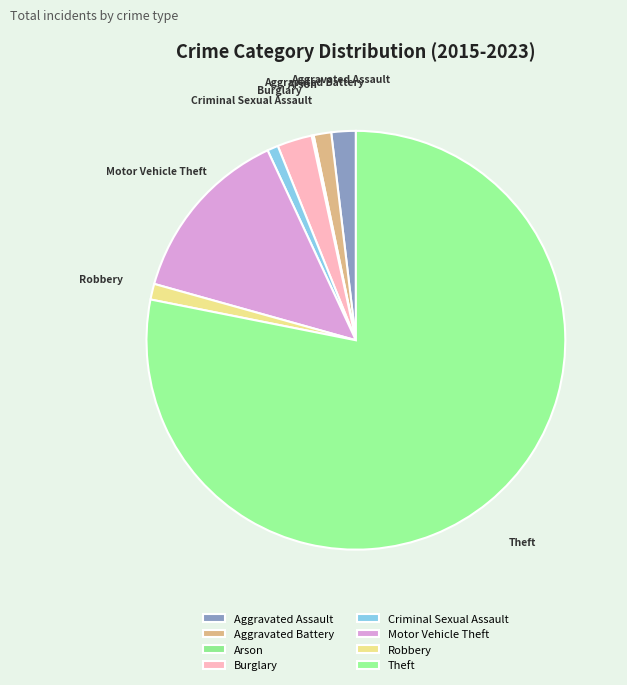

Is it true that Burglary is 3% of the pie?

True